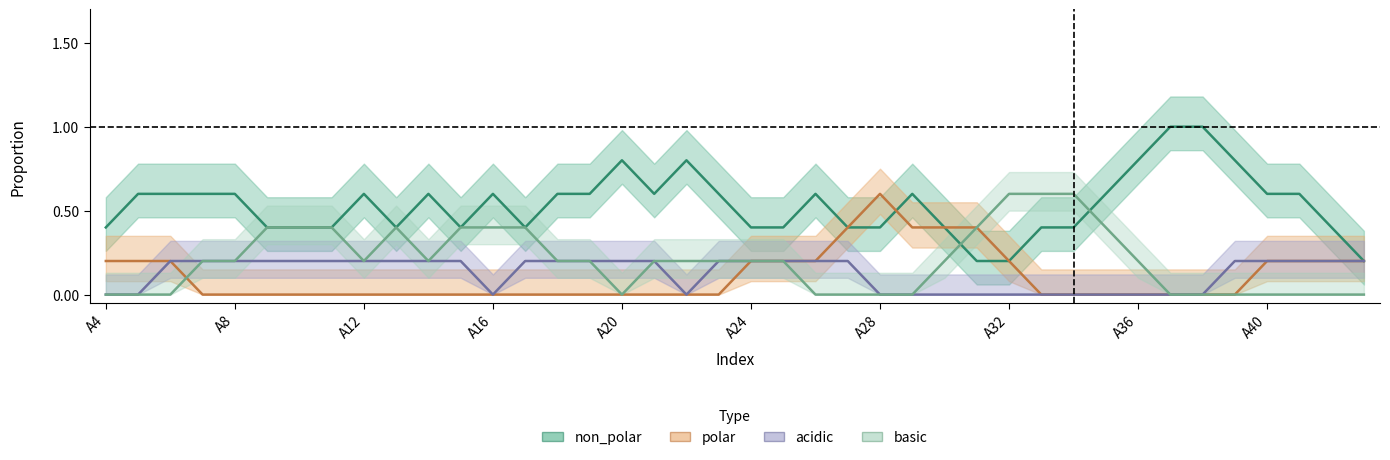

Which series changed the most between A31 and A35?

non_polar